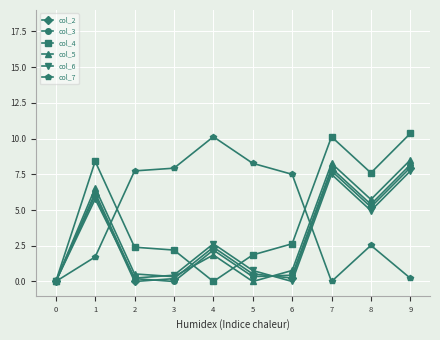

What is the total value across all series at 2?

11.1